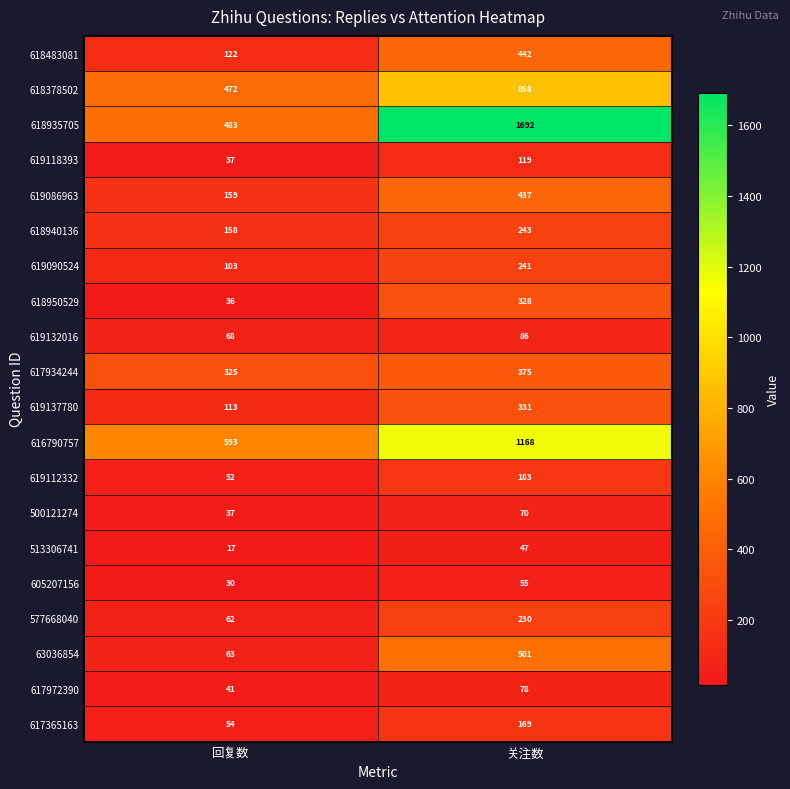

Rank the series by their maximum value, from highest to lowest.

618935705, 616790757, 618378502, 63036854, 618483081, 619086963, 617934244, 619137780, 618950529, 618940136, 619090524, 577668040, 619112332, 617365163, 619118393, 619132016, 617972390, 500121274, 605207156, 513306741